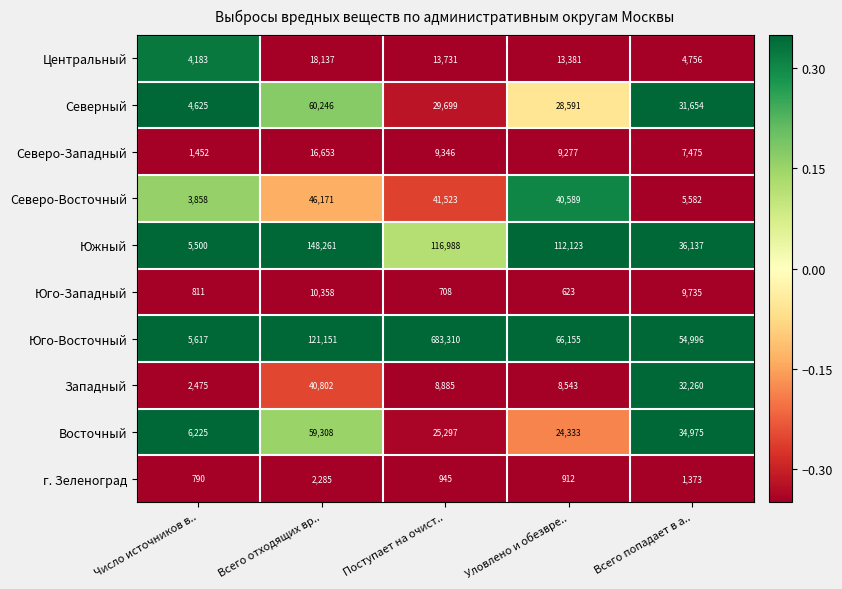

Between Число источников в.. and Поступает на очист.., which series saw the biggest shift?

Юго-Восточный